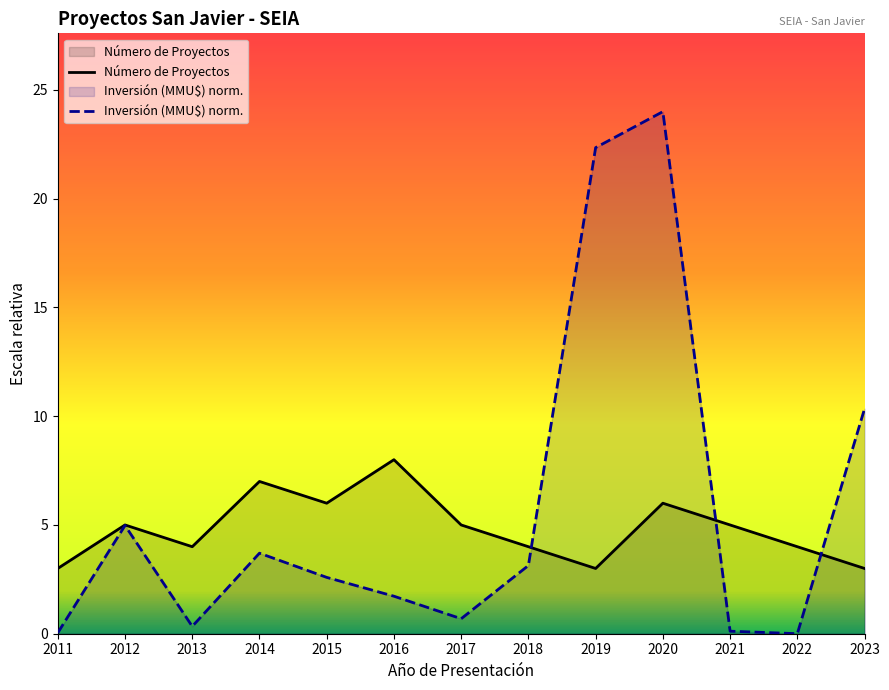

True or false: Número de Proyectos has more than 2 points higher than both neighbors.

True